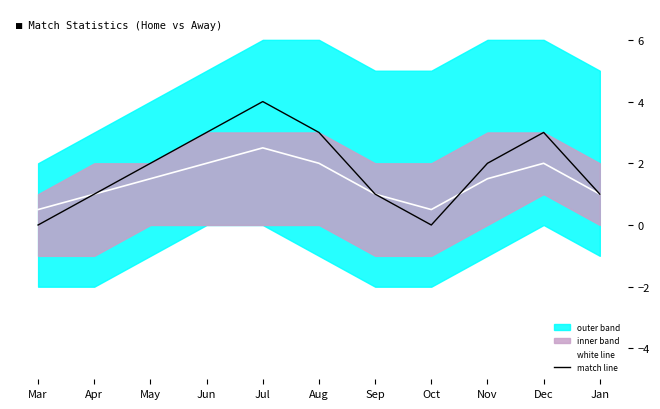

Which label corresponds to the smallest value in the chart?

Mar